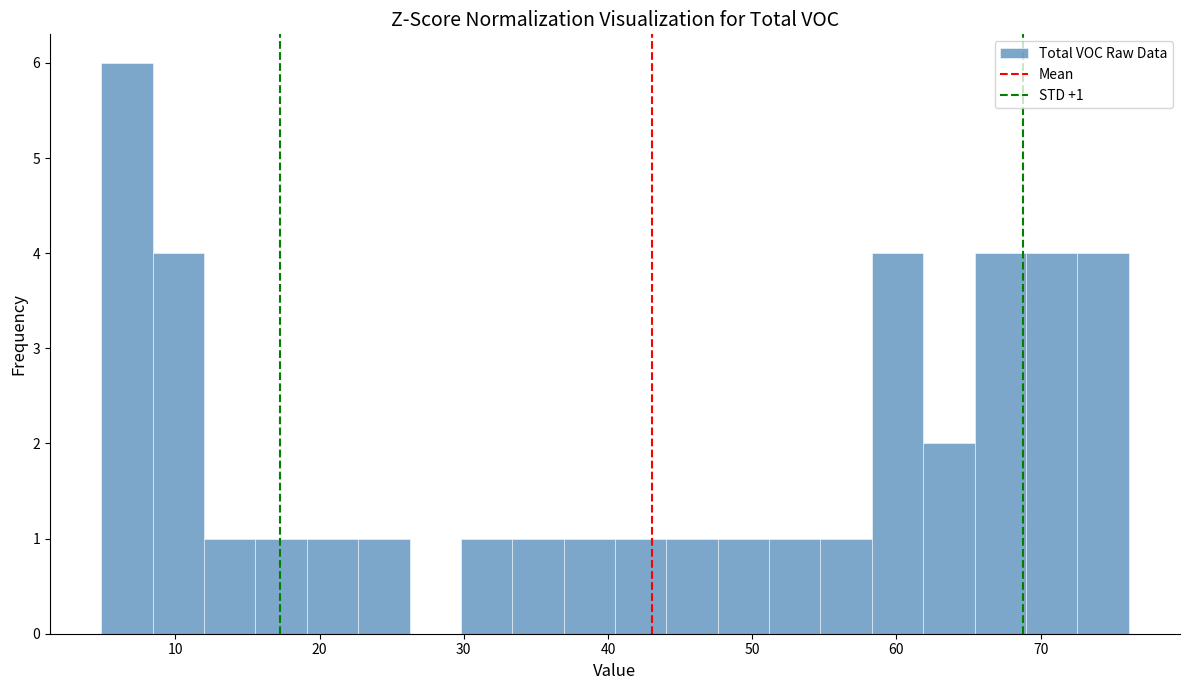

Read against the x-axis, roughly where is the centre of the tallest bar?

7